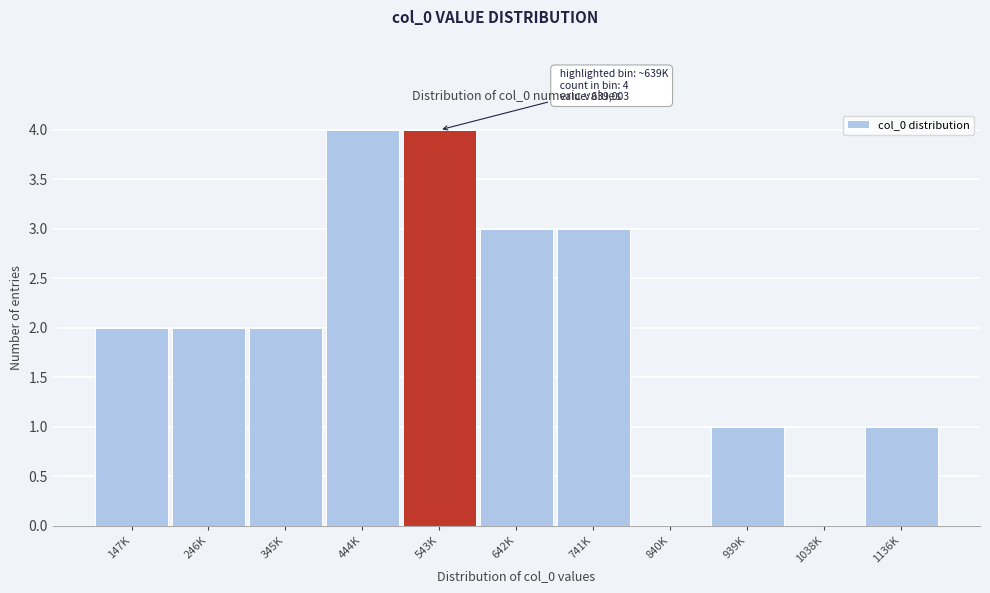

Reading left to right, transcribe all the data shown in this chart.

147K=2	246K=2	345K=2	444K=4	543K=4	642K=3	741K=3	840K=0	939K=1	1038K=0	1136K=1